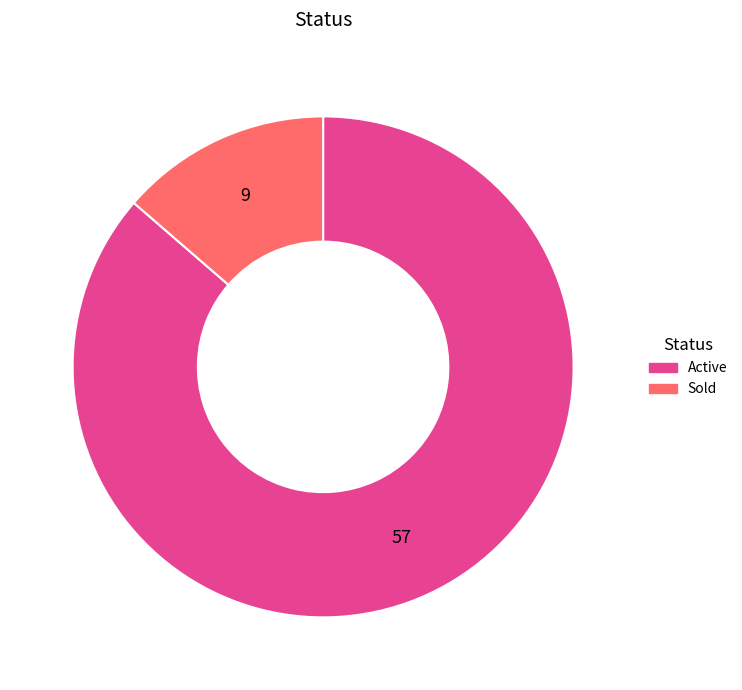

What is the ratio of the value at Active to the value at Sold?

6.3